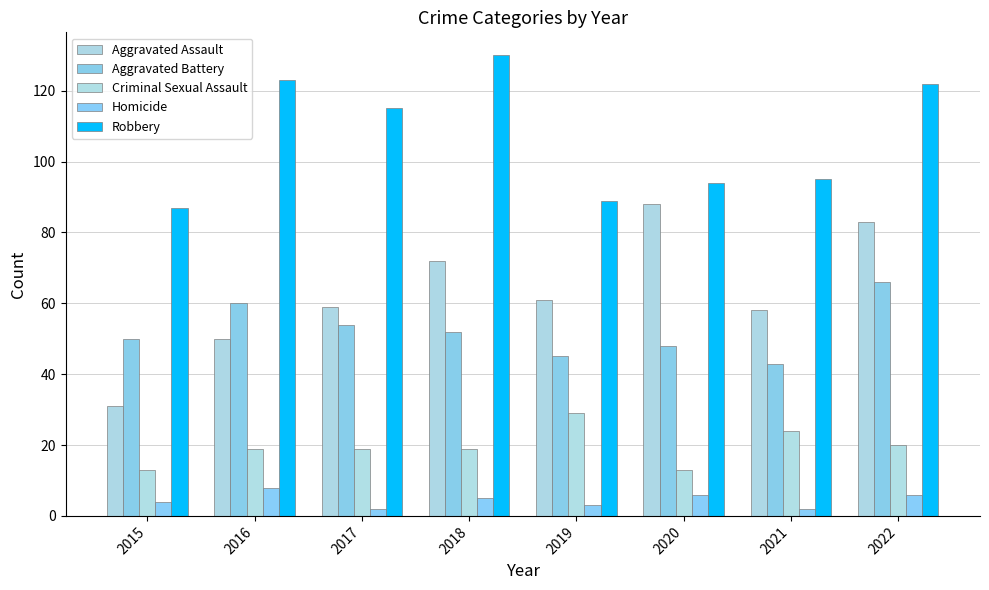

Between 2018 and 2019, which is larger?

2018